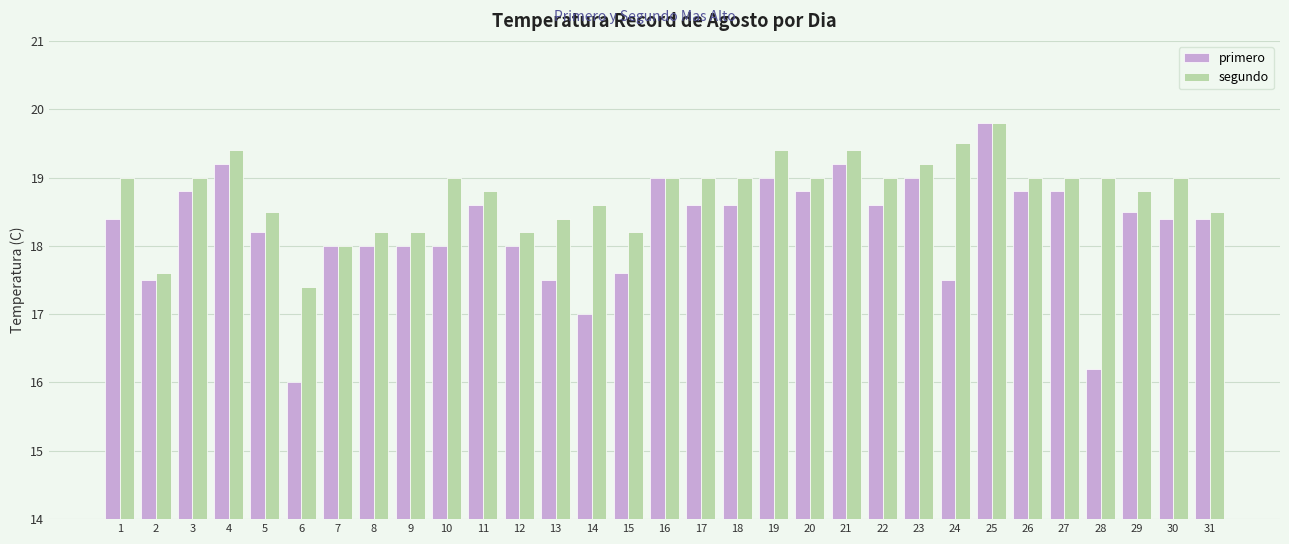

What is the difference between the highest and lowest values at 30?

0.6